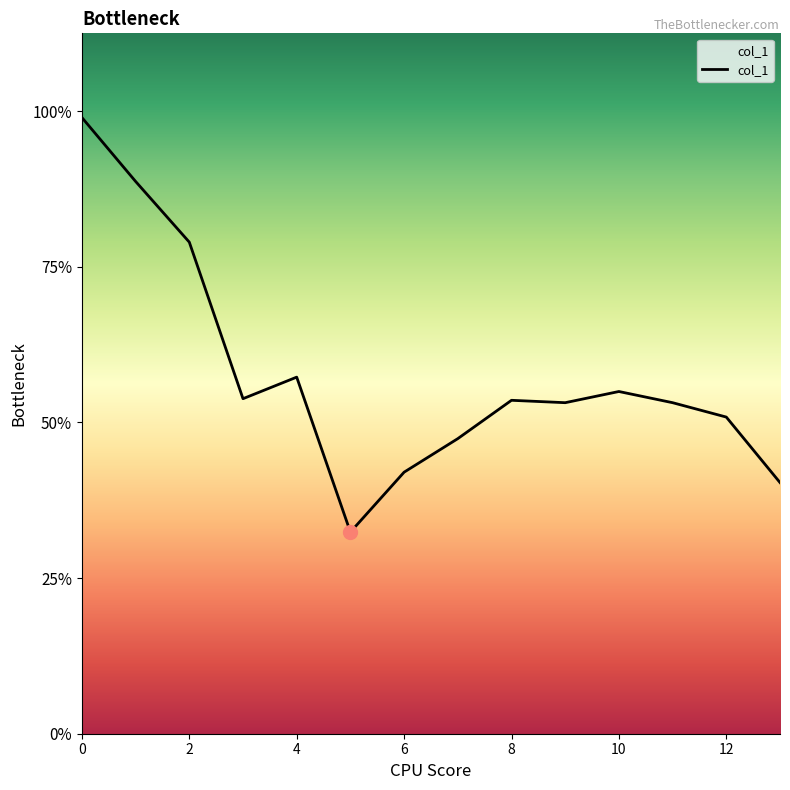

Is this an area chart (filled region under the line)?

Yes